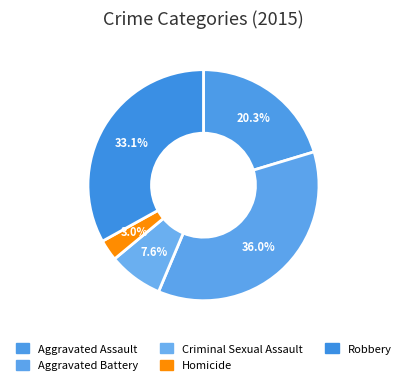

True or false: Aggravated Battery accounts for 25% of the total.

False